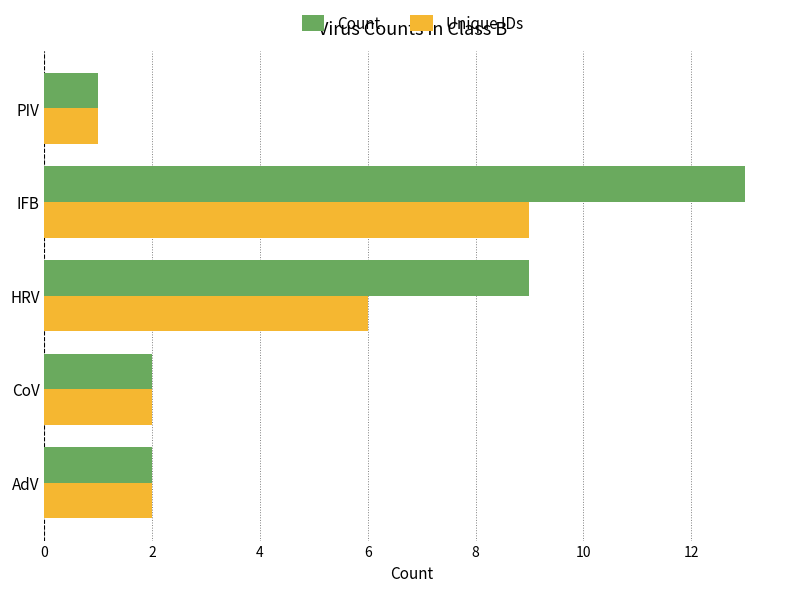

Which series changed the most between IFB and PIV?

Count